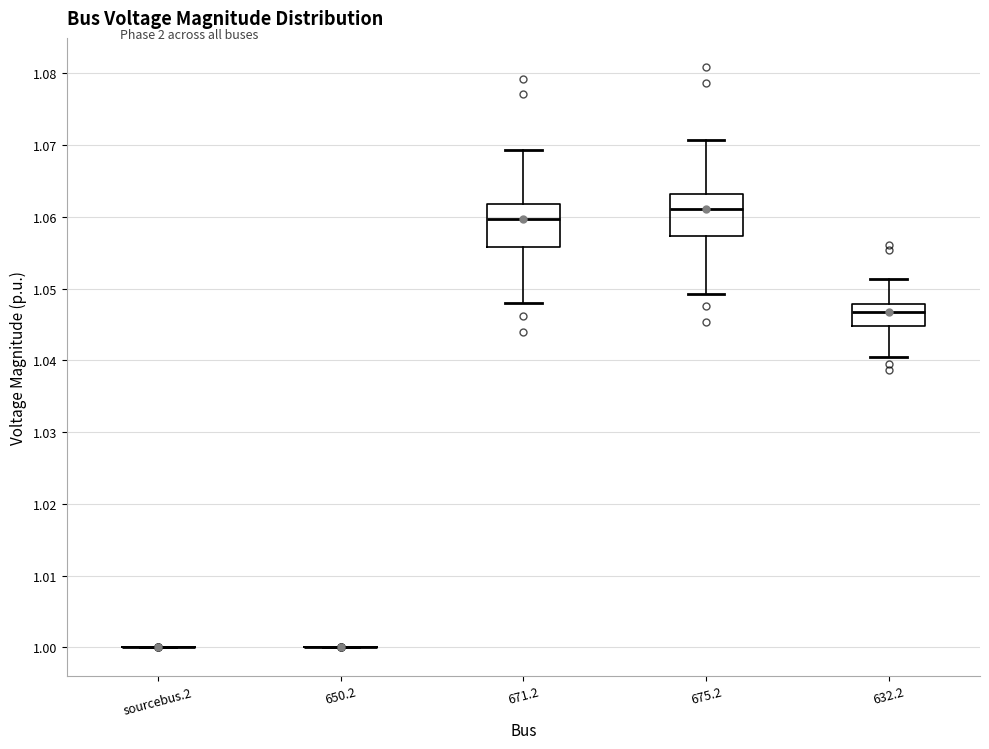

Where is the lower edge of the box for 632.2 on the y-axis? The values are not printed on the chart, so give them approximately, as read against the axis.

1.045